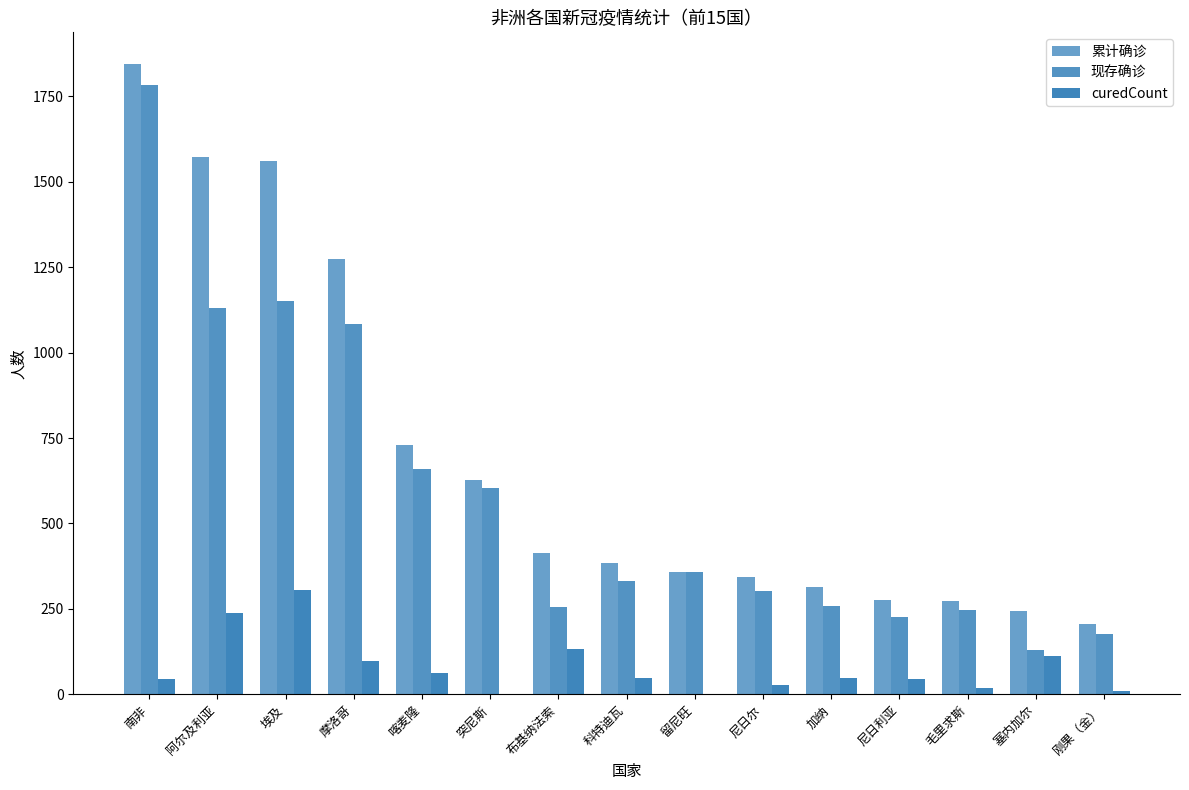

At which label is 累计确诊 closest to 1026?

摩洛哥